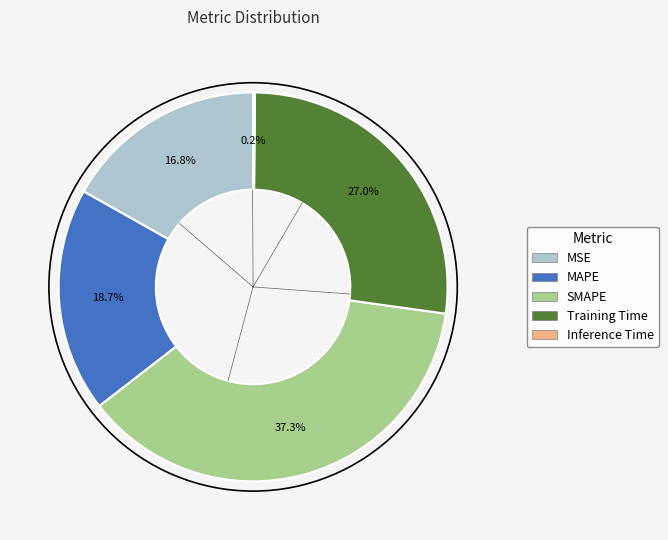

Does MSE account for over 50% of the chart?

No